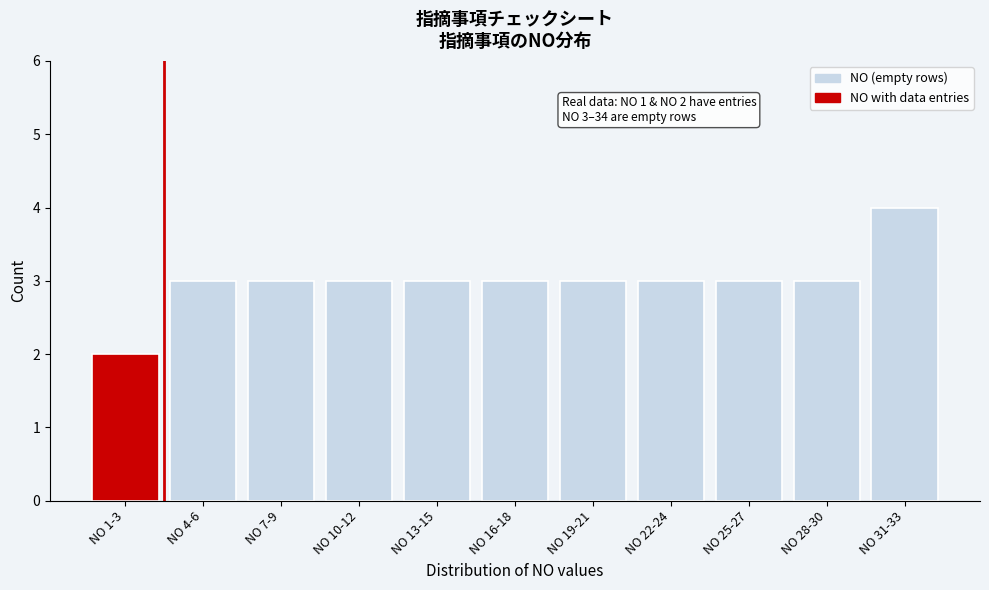

Reading left to right, what are all the values shown in this chart?

2	3	3	3	3	3	3	3	3	3	4